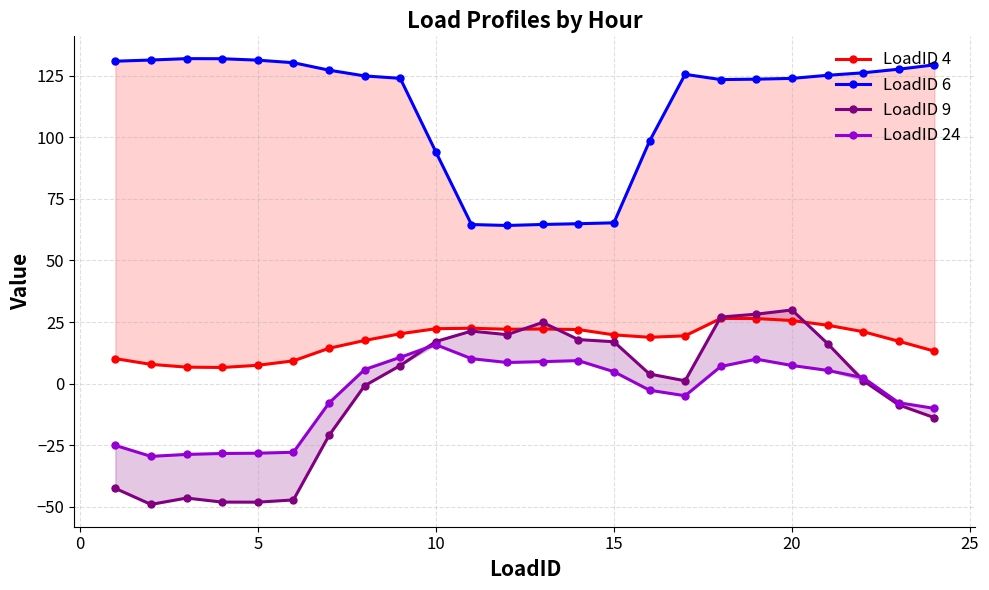

What is the average value of the LoadID 9 series?

-3.9